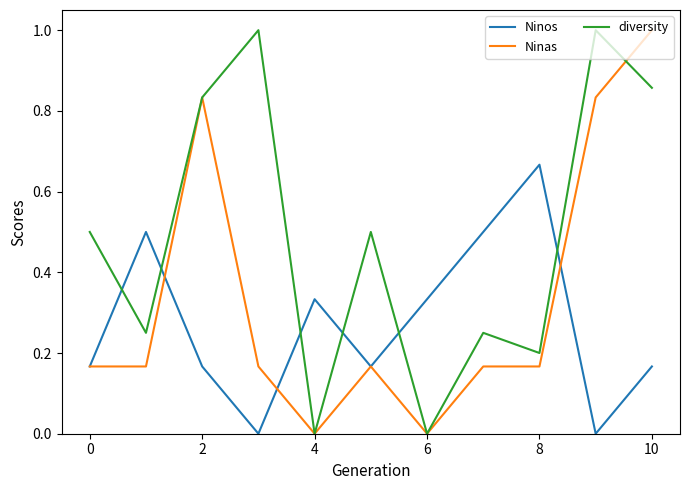

True or false: diversity has more than 1 points higher than both neighbors.

True